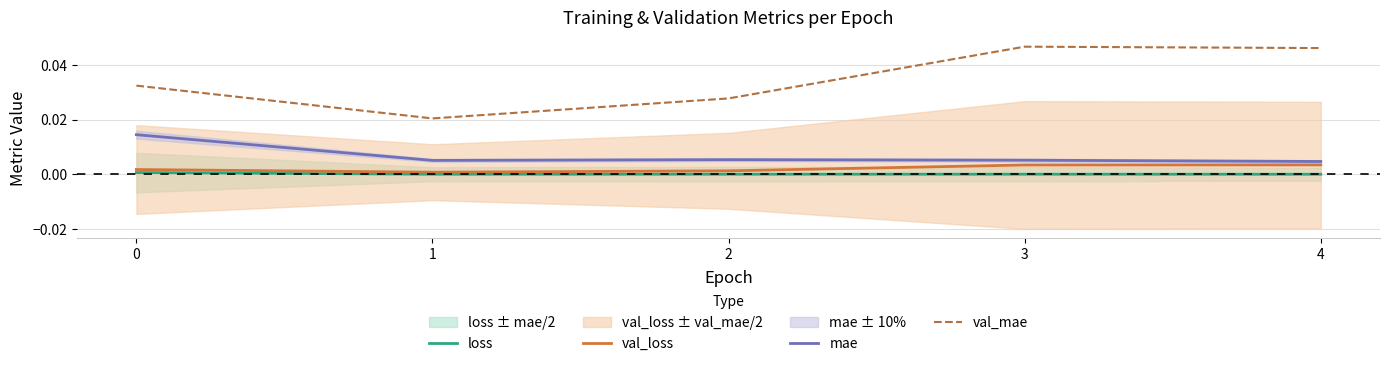

What are all the series names shown in the legend?

loss, val_loss, mae, val_mae